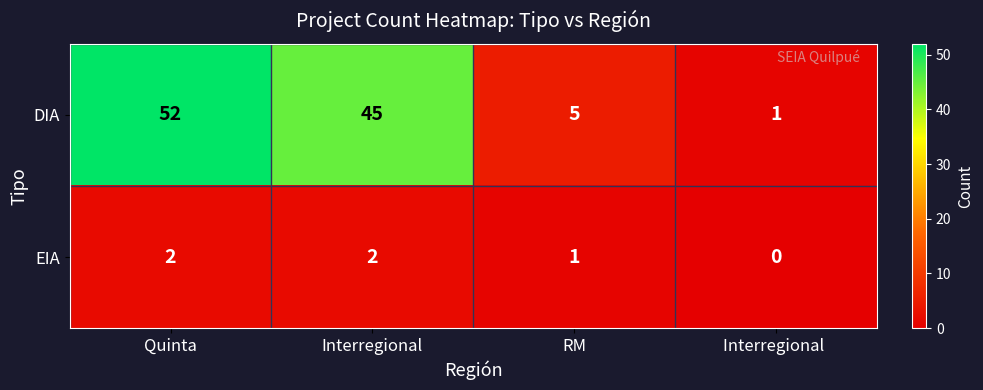

Where is DIA nearest to the value 26?

Interregional